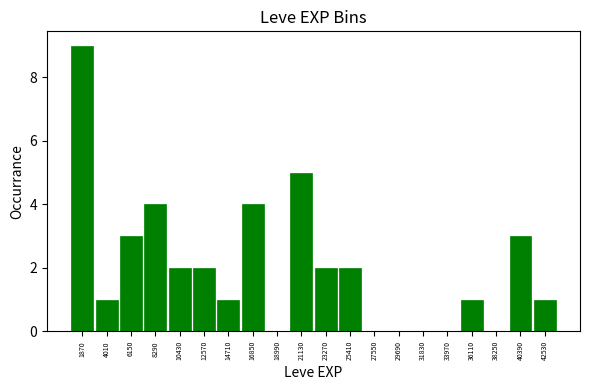

How tall is the bar that spans 24500 to 26500 on the x-axis? Neither the bar edges nor the heights are printed on the chart, so give them approximately, as read against the axes.

2